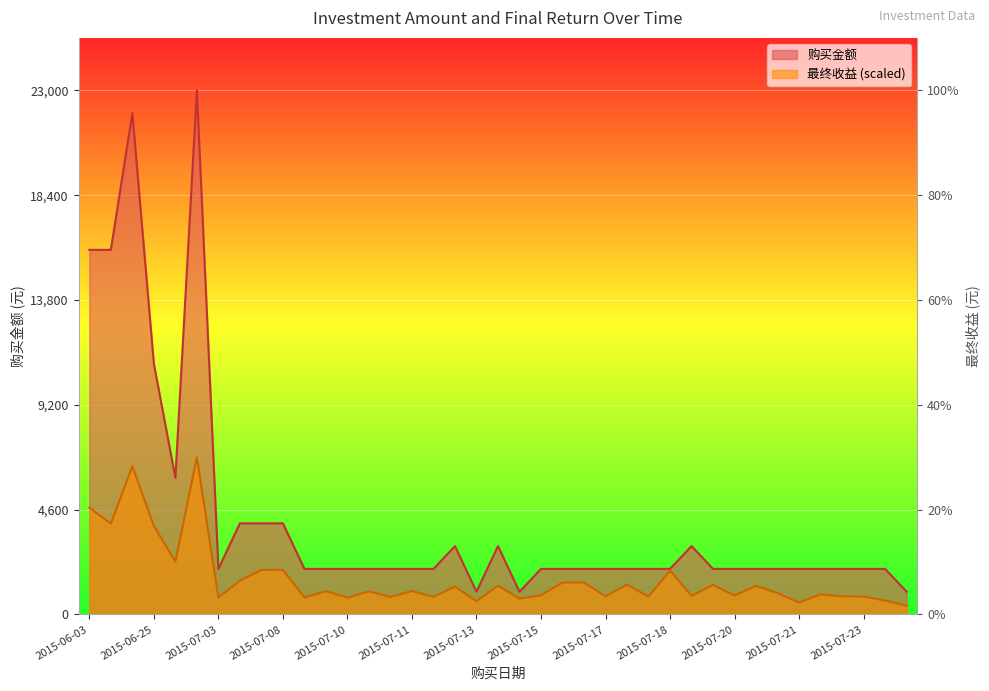

What is the highest value of the 购买金额 series?

23000.0